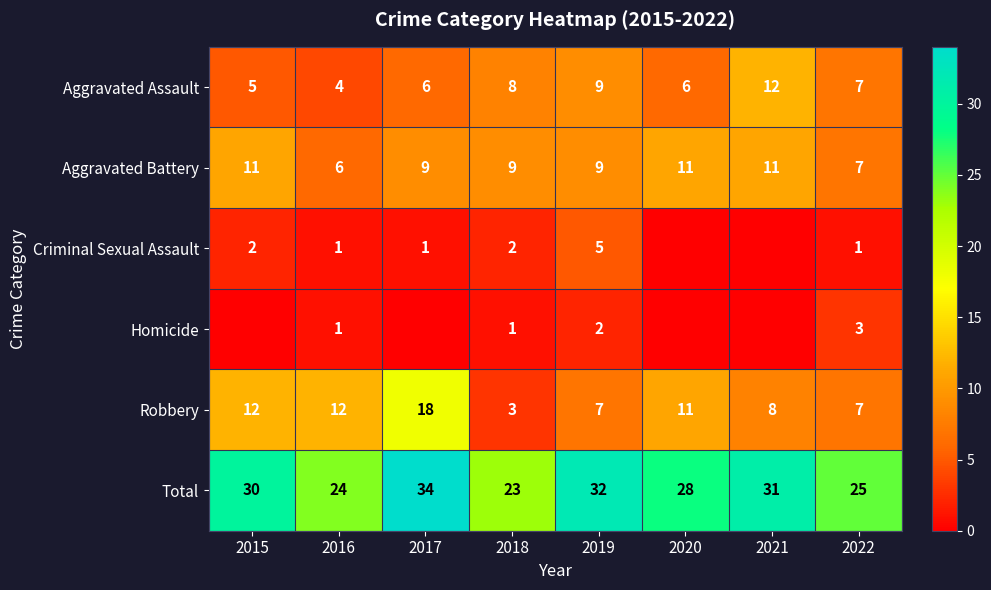

At which label does Robbery reach its minimum?

2018